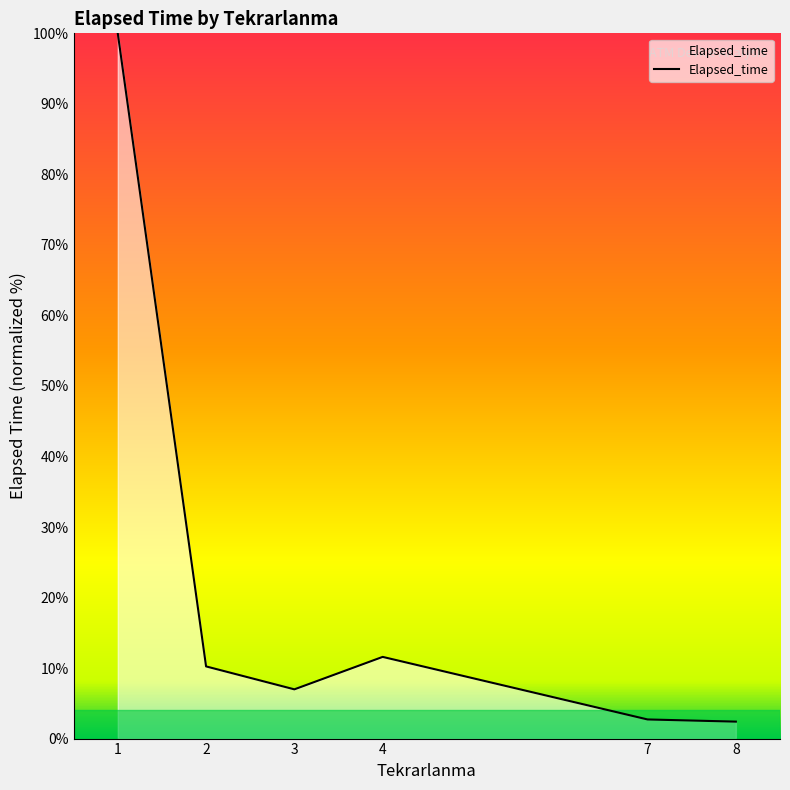

At which label is the value closest to 51?

4